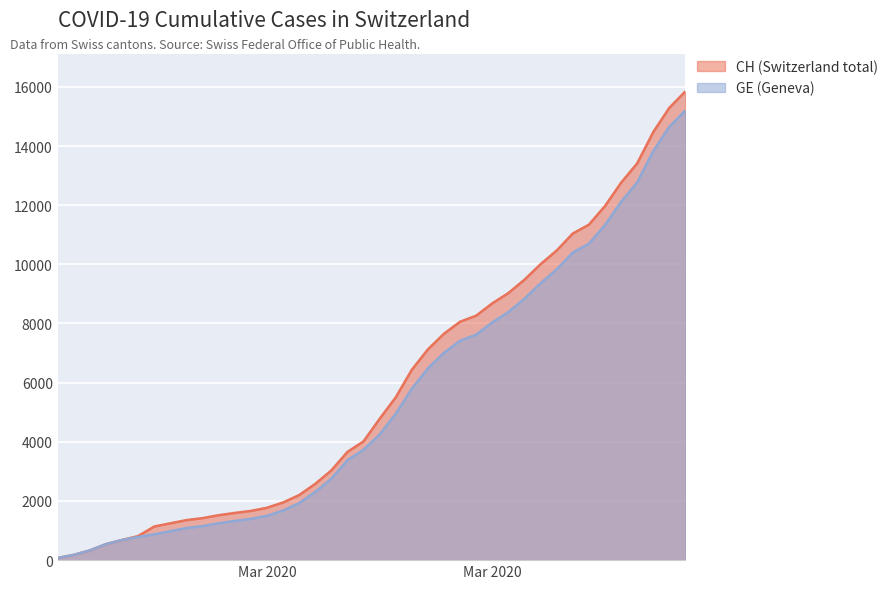

Rank the series by their average value, from highest to lowest.

CH (Switzerland total), GE (Geneva)